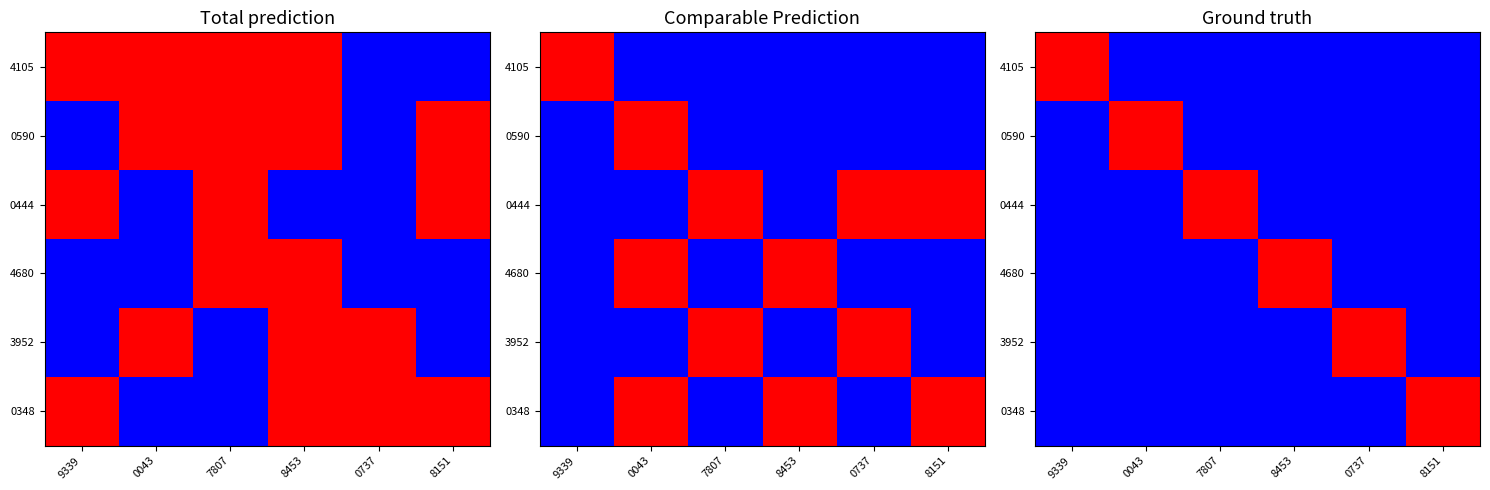

Is the value of 3952 at 0043 greater than the value of 0348 at 7807?

No